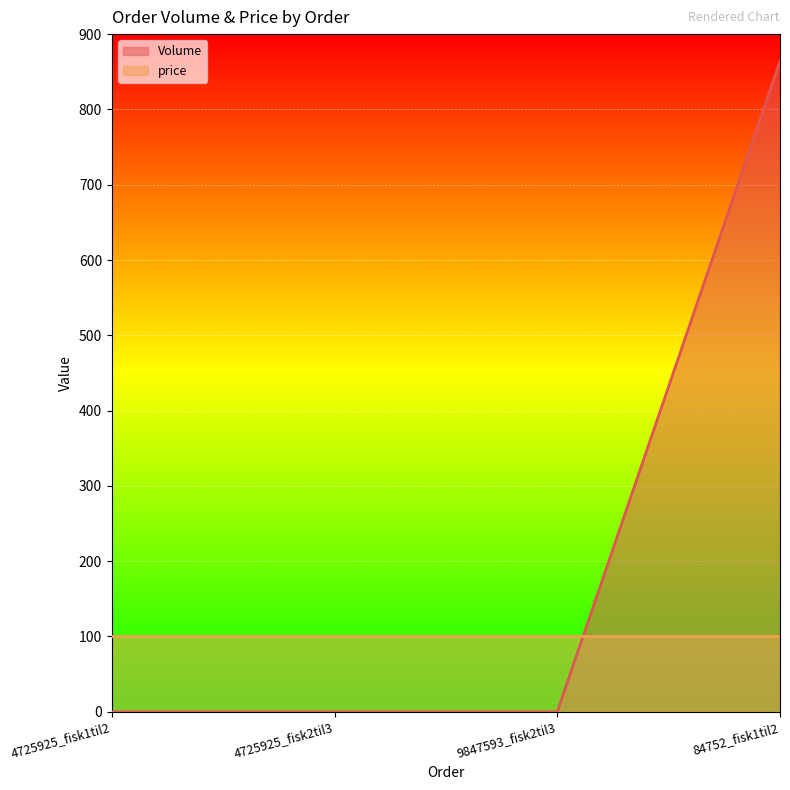

How many values are between 0 and 864?

4